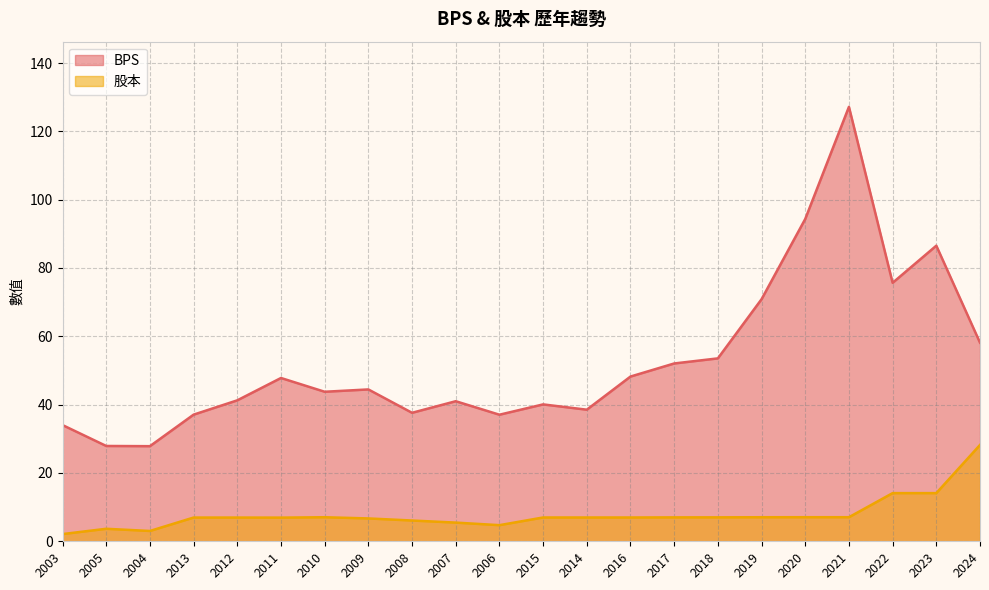

At which label is 股本 closest to 15?

2022